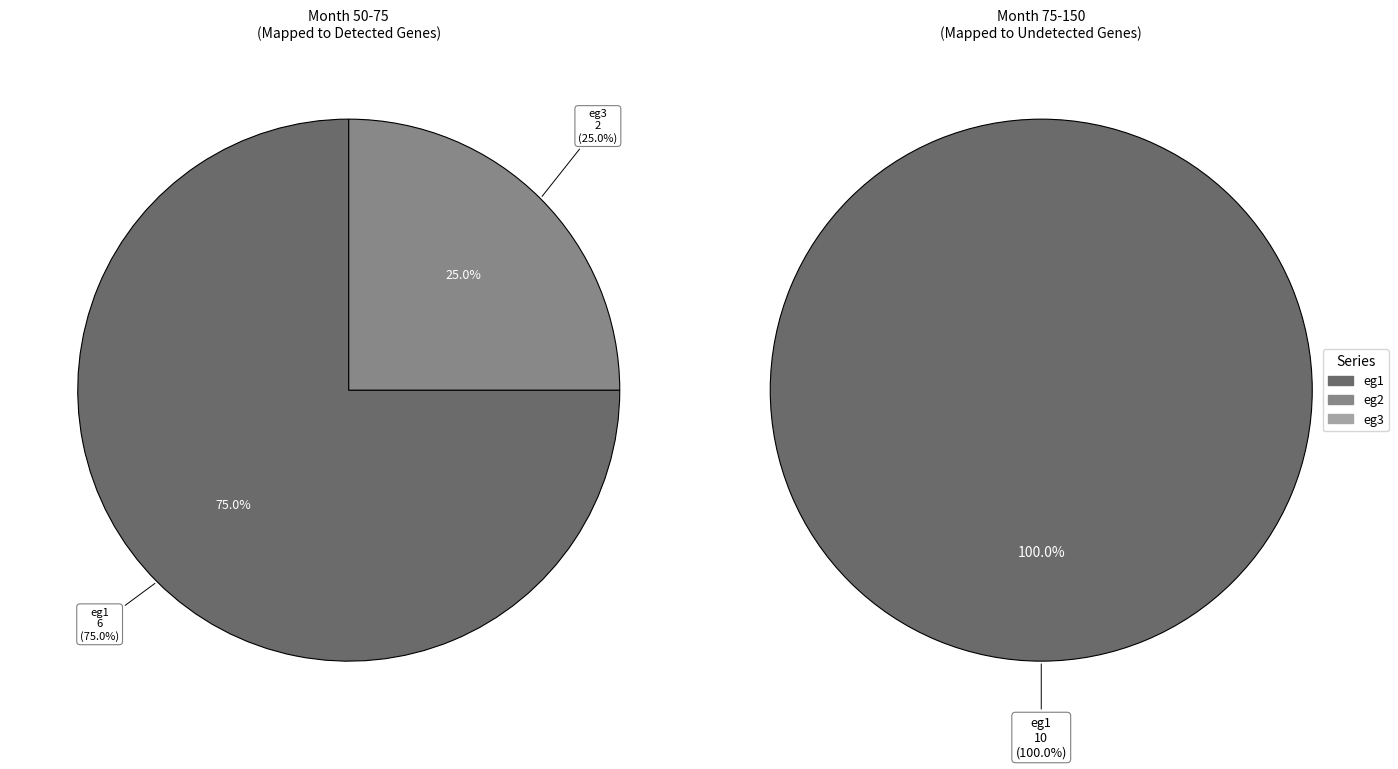

To the nearest percent, what is the average slice percentage?

50%